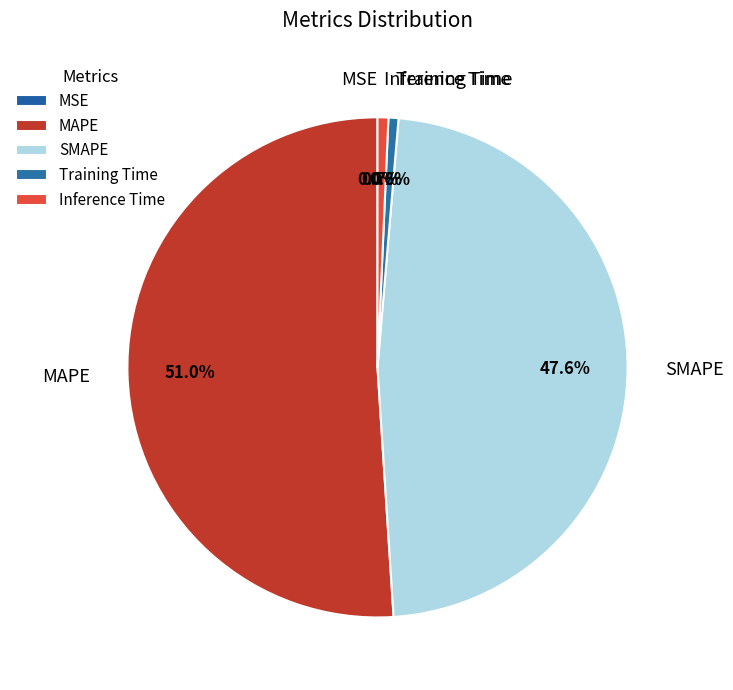

Which slice represents more than half of the pie?

MAPE